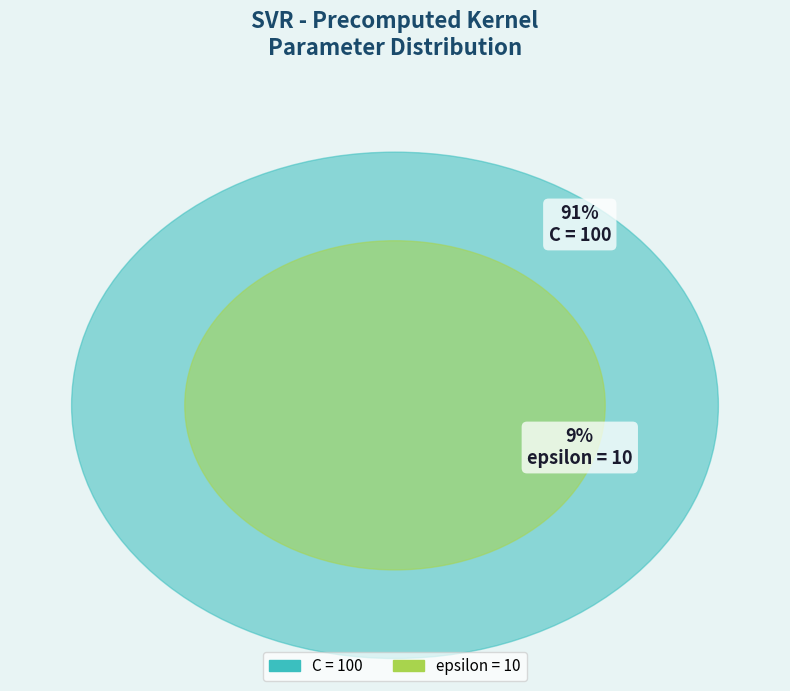

Count the number of slices in the pie.

2